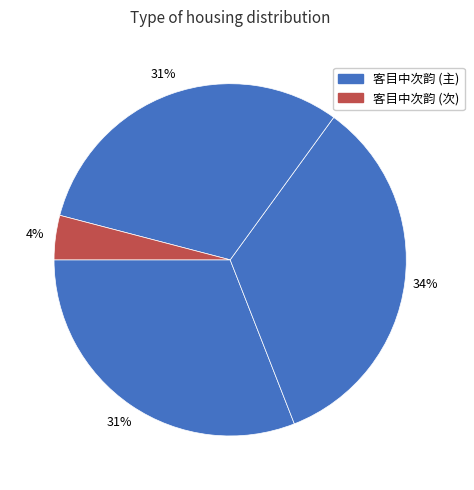

To the nearest percent, what is the average slice percentage?

25%